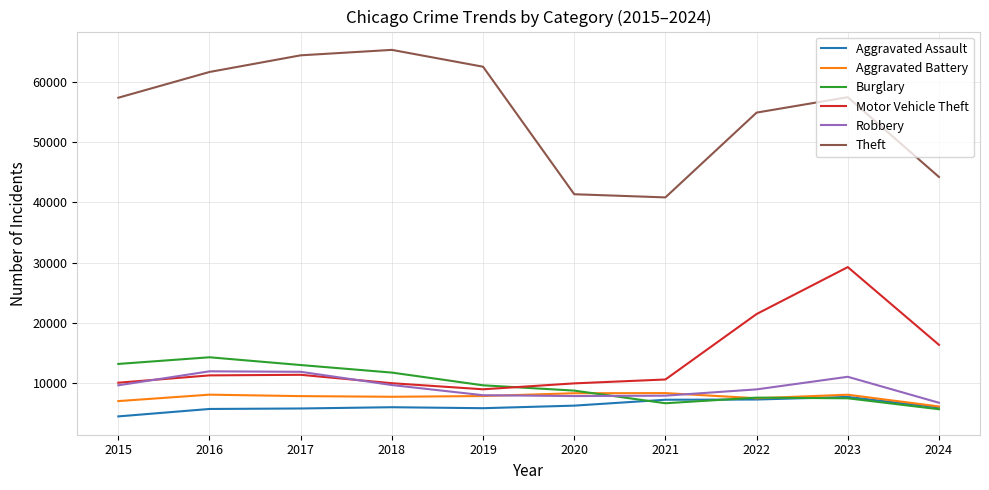

What is the total value across all series at 2022?

107674